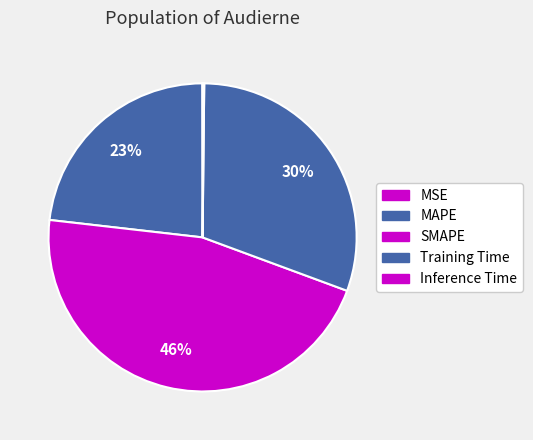

How many segments does this pie chart have?

5